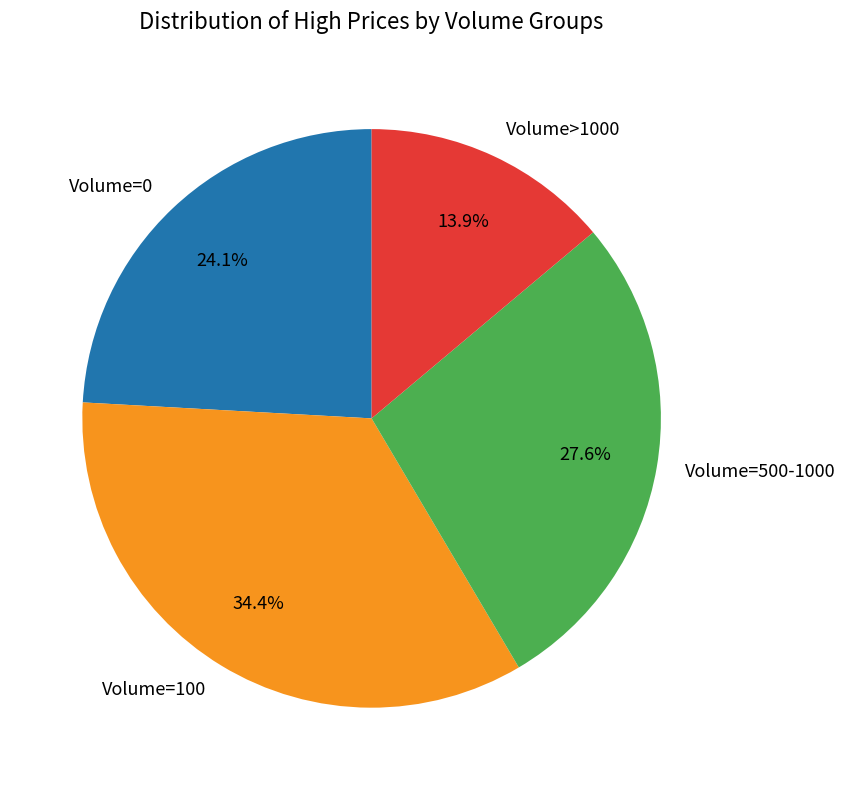

Rank the categories by value from highest to lowest.

Volume=100, Volume=500-1000, Volume=0, Volume>1000